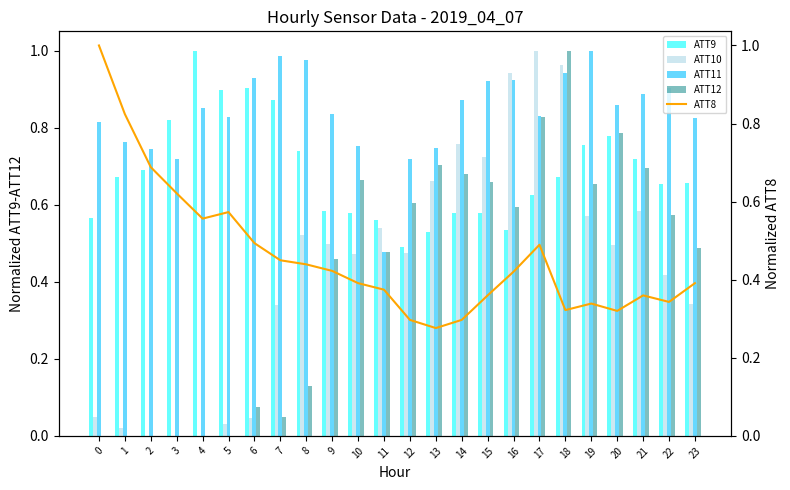

What is the average value of the ATT9 series?

0.7